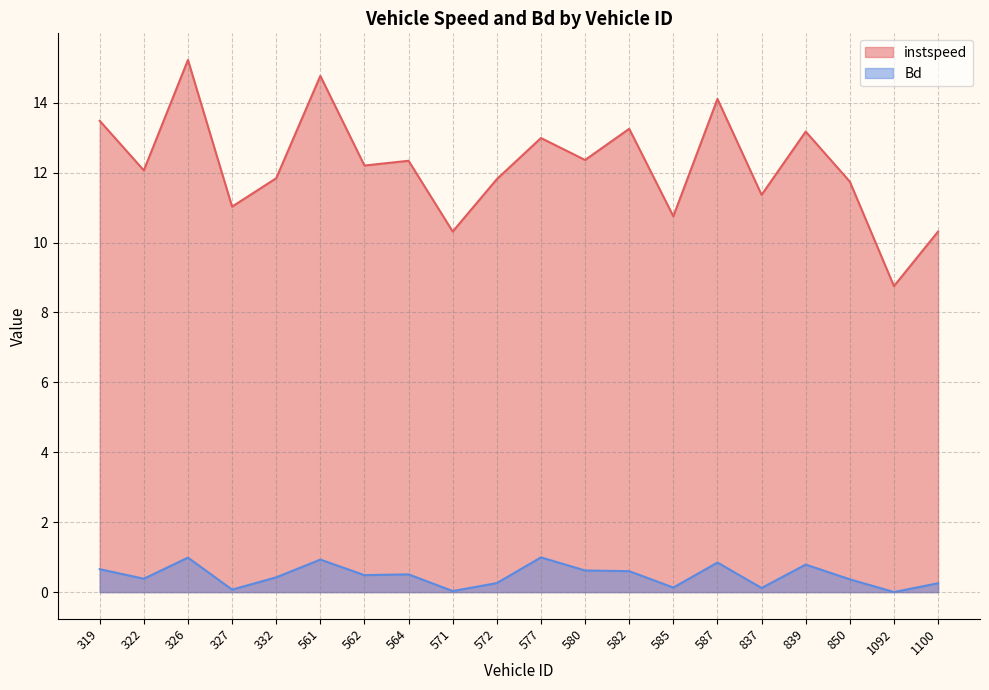

At which category is the sum across all series the highest?

326